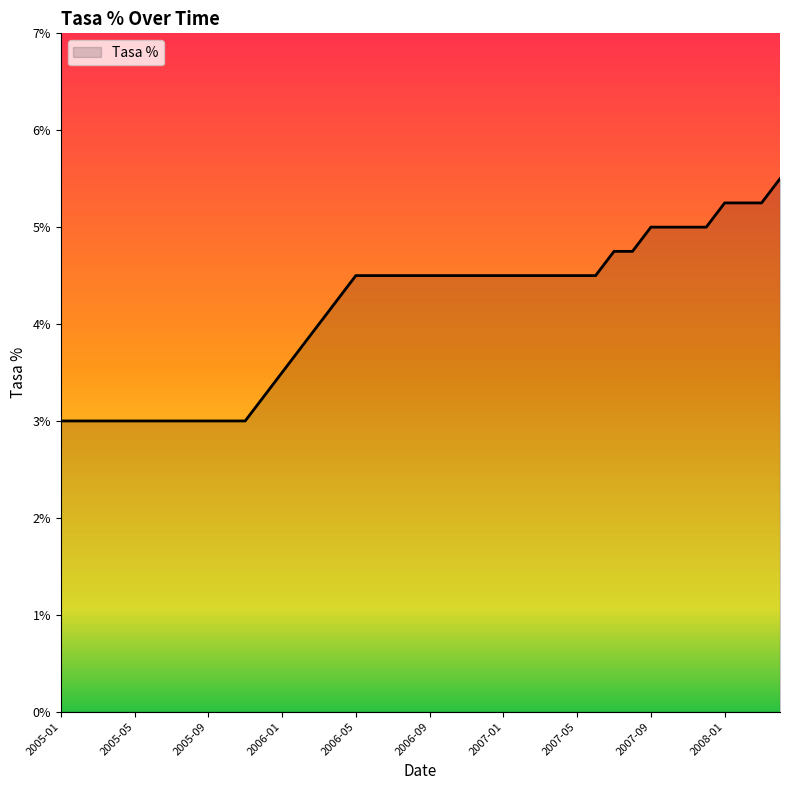

What is the maximum value shown in the chart?

5.5